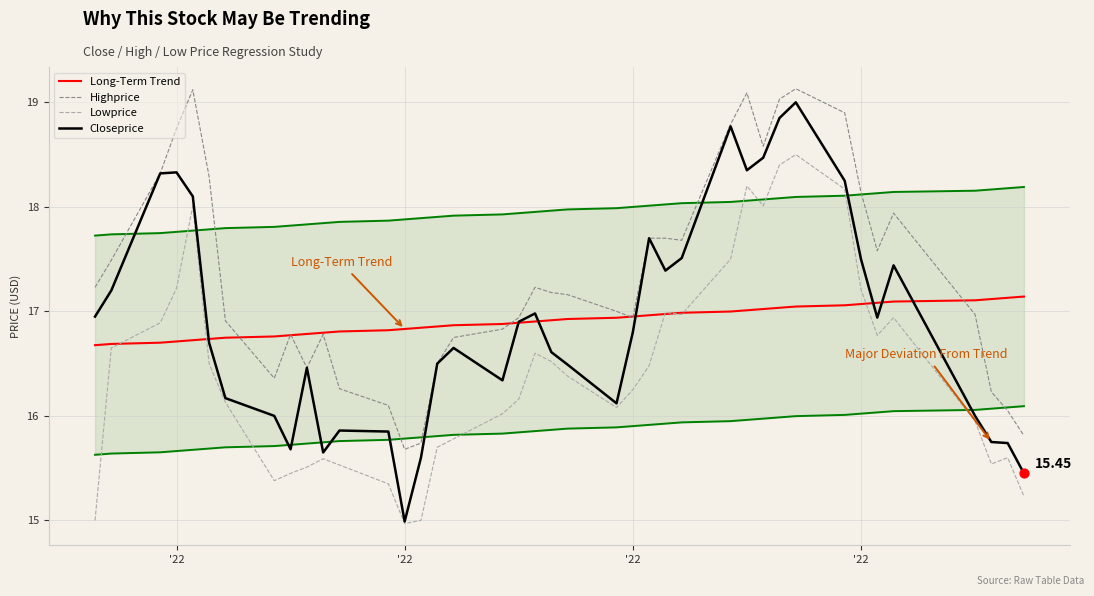

Which series contains the highest Y value?

Highprice